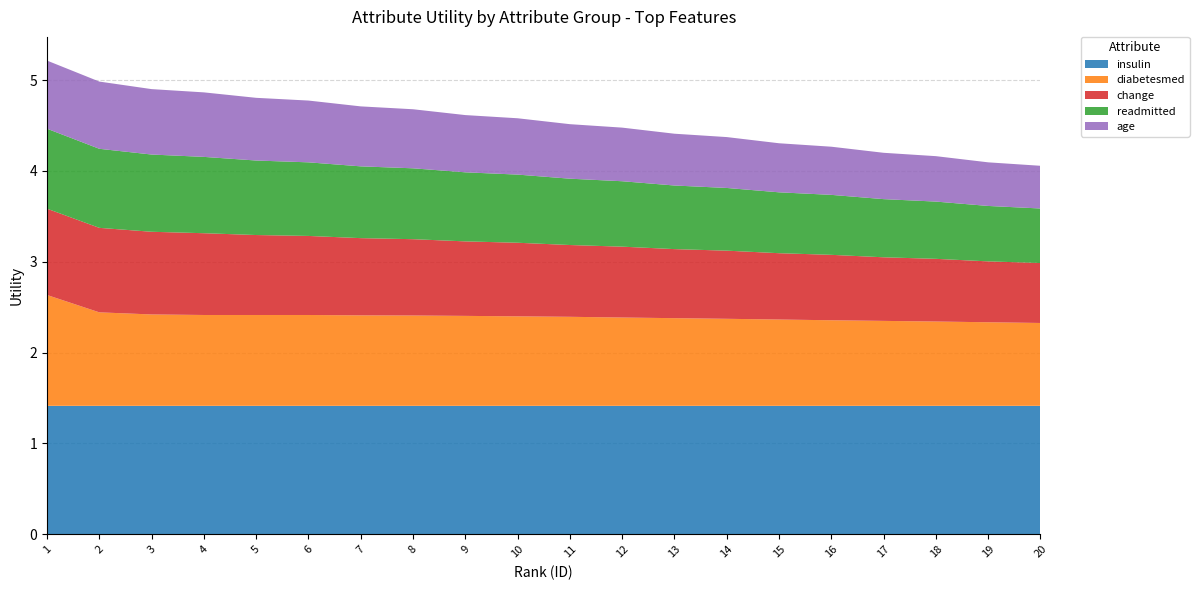

Reading left to right, list all the values displayed in this chart.

insulin: 1=1.4	2=1.4	3=1.4	4=1.4	5=1.4	6=1.4	7=1.4	8=1.4	9=1.4	10=1.4	11=1.4	12=1.4	13=1.4	14=1.4	15=1.4	16=1.4	17=1.4	18=1.4	19=1.4	20=1.4
diabetesmed: 1=1.2	2=1.0	3=1.0	4=1.0	5=1.0	6=1.0	7=1.0	8=1.0	9=1.0	10=1.0	11=1.0	12=1.0	13=1.0	14=1.0	15=0.9	16=0.9	17=0.9	18=0.9	19=0.9	20=0.9
change: 1=0.9	2=0.9	3=0.9	4=0.9	5=0.9	6=0.9	7=0.8	8=0.8	9=0.8	10=0.8	11=0.8	12=0.8	13=0.8	14=0.8	15=0.7	16=0.7	17=0.7	18=0.7	19=0.7	20=0.7
readmitted: 1=0.9	2=0.9	3=0.8	4=0.8	5=0.8	6=0.8	7=0.8	8=0.8	9=0.8	10=0.8	11=0.7	12=0.7	13=0.7	14=0.7	15=0.7	16=0.7	17=0.6	18=0.6	19=0.6	20=0.6
age: 1=0.8	2=0.7	3=0.7	4=0.7	5=0.7	6=0.7	7=0.7	8=0.7	9=0.6	10=0.6	11=0.6	12=0.6	13=0.6	14=0.6	15=0.5	16=0.5	17=0.5	18=0.5	19=0.5	20=0.5